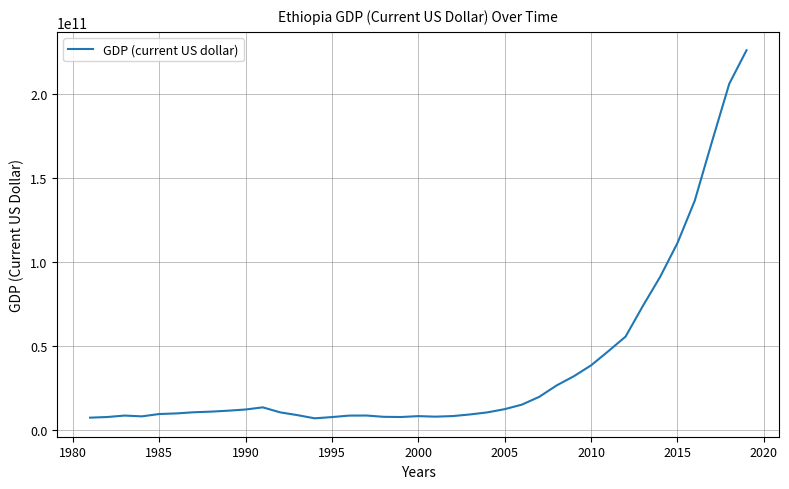

Is this an area chart (filled region under the line)?

No